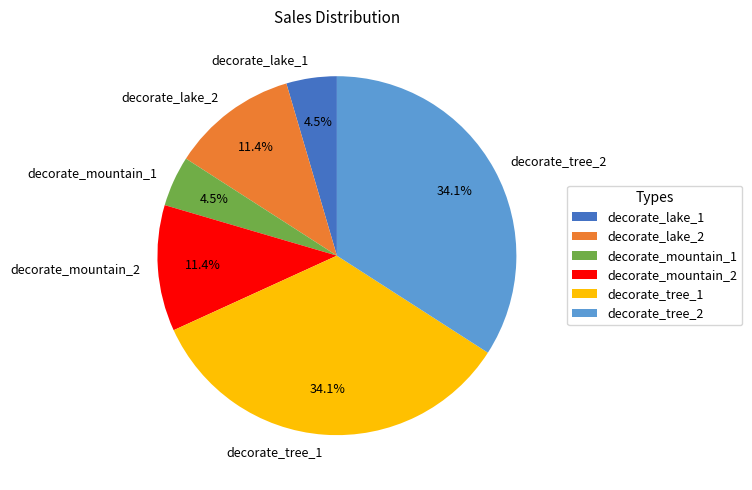

Count the number of slices in the pie.

6